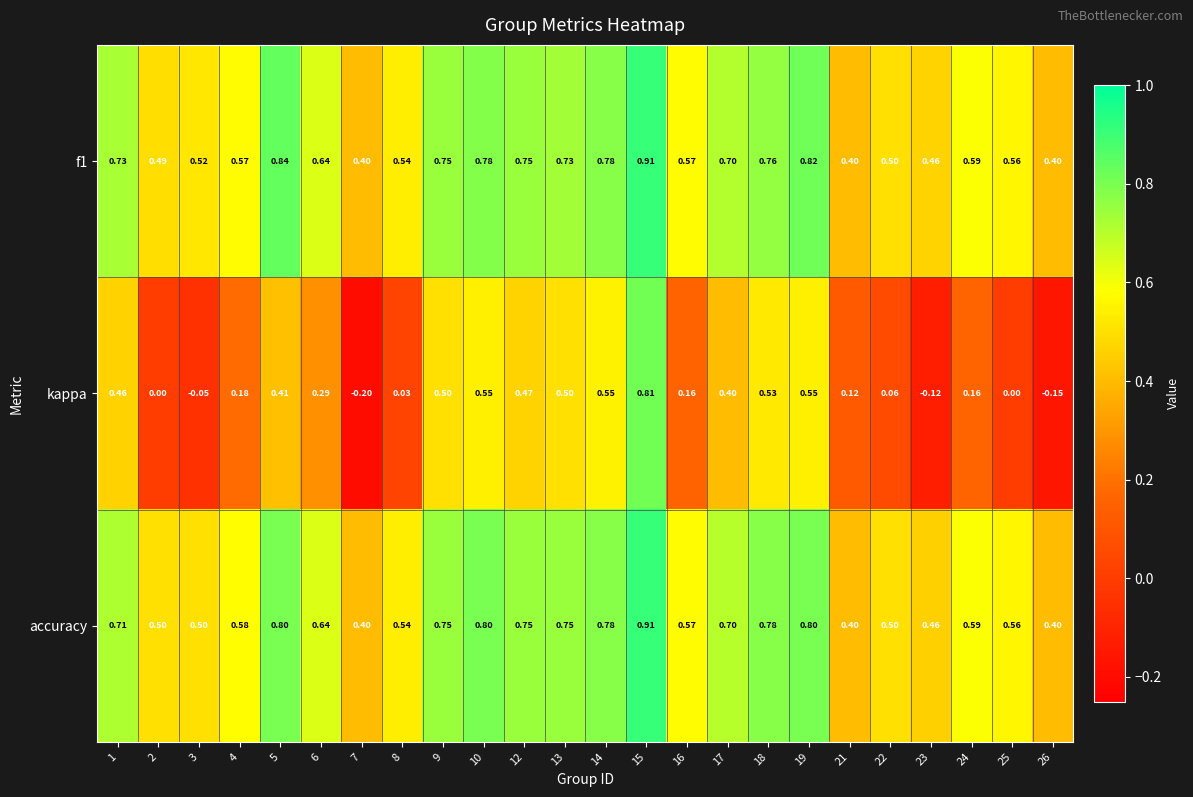

At which category does the chart reach its peak across all series?

15